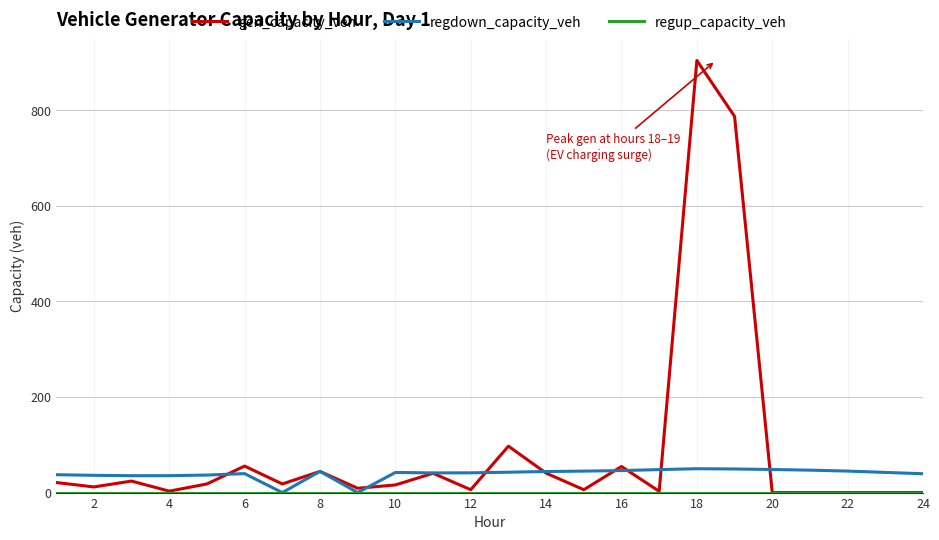

Which series has the largest total across all categories?

gen_capacity_veh